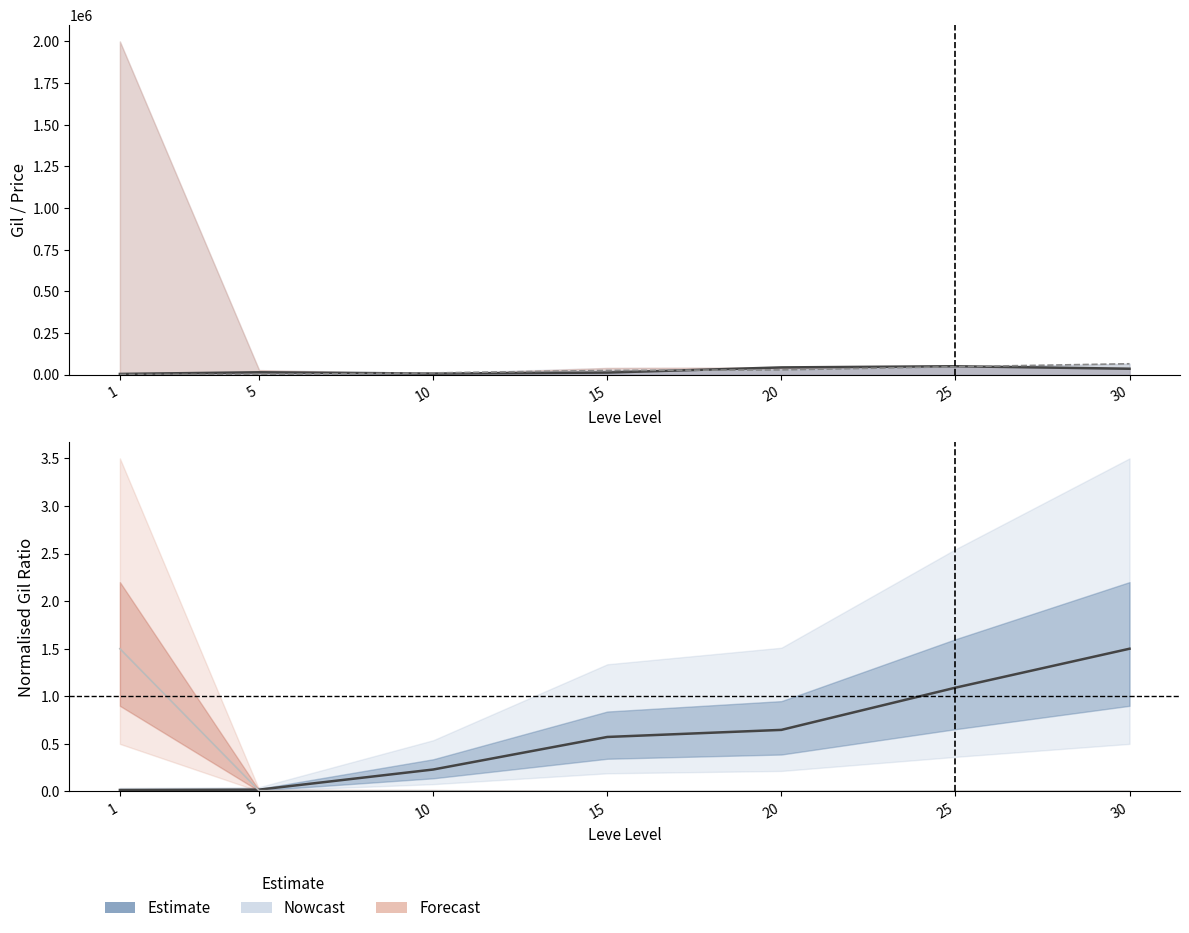

Reading left to right, extract all data points from this chart.

currentAveragePrice (line): 3763.0	13741.0	5999.7	12000.5	43000.0	50000.0	35000.0
Leve Gil (line): 690.0	840.0	9990.0	24790.0	28010.0	47200.0	64910.0
Estimate (center): 0.0	0.0	0.2	0.6	0.6	1.1	1.5
NQ Price (center): 1.5	0.0	0.0	0.0	0.0	0.0	0.0